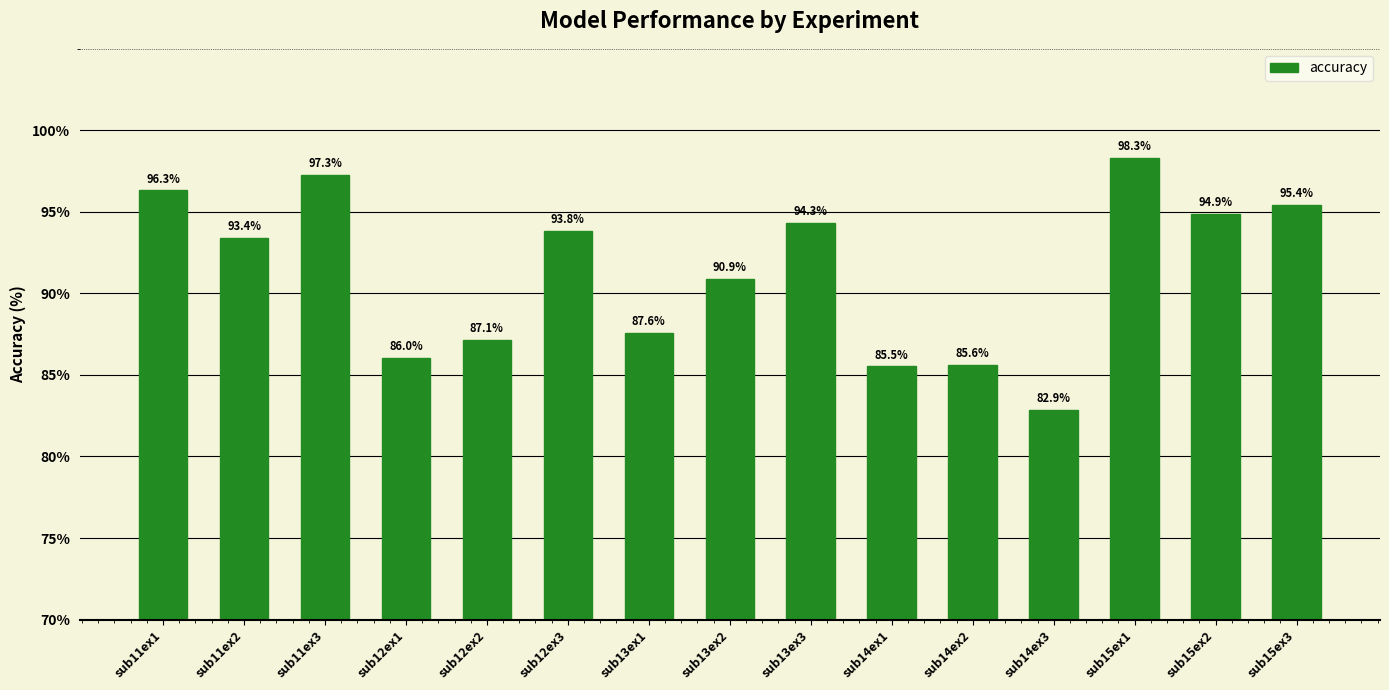

Reading left to right, extract all data points from this chart.

96.3	93.4	97.3	86.0	87.1	93.8	87.6	90.9	94.3	85.5	85.6	82.9	98.3	94.9	95.4